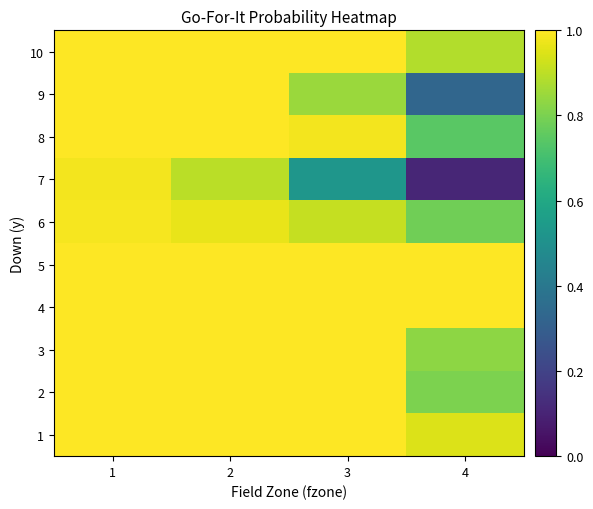

Which has a higher value, 1 or 4?

1